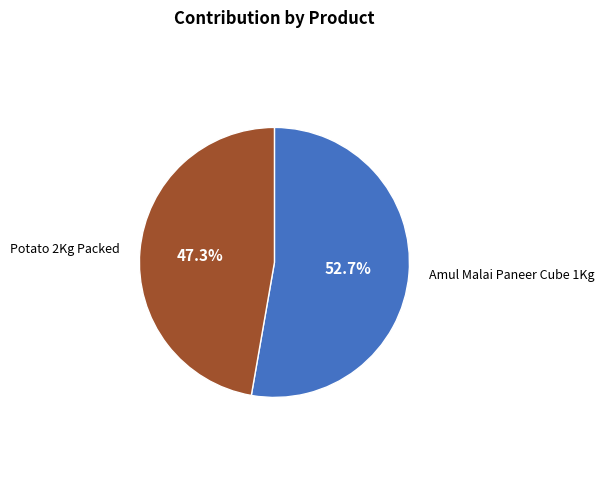

Is there any slice that represents more than half of the pie?

Yes